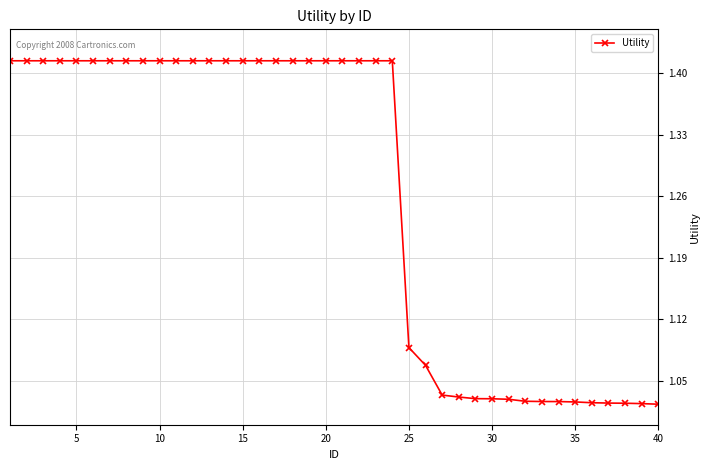

What is the difference between the maximum and minimum values?

0.4